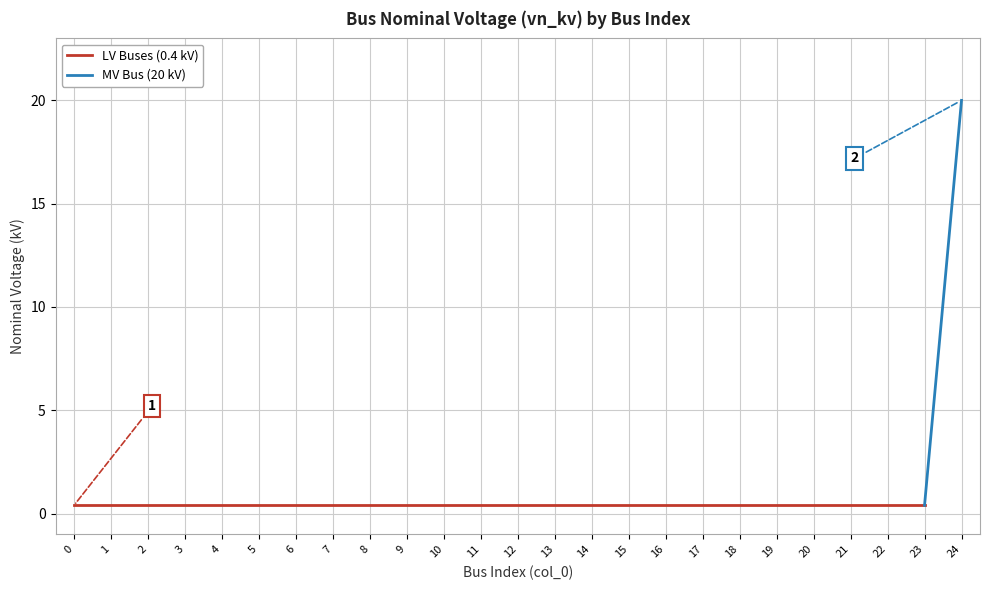

Rank the categories by value from highest to lowest.

24, 0, 1, 2, 3, 4, 5, 6, 7, 8, 9, 10, 11, 12, 13, 14, 15, 16, 17, 18, 19, 20, 21, 22, 23